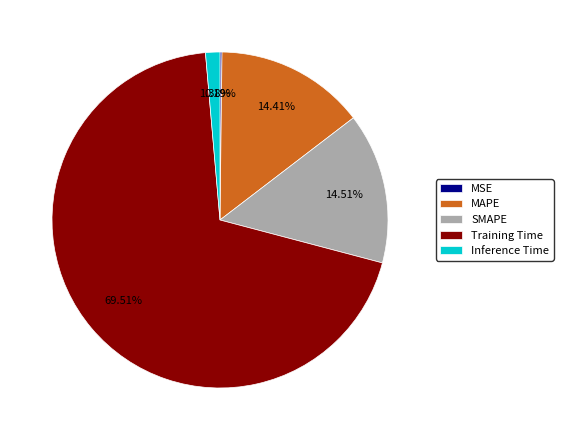

What is the largest slice in the pie chart?

Training Time